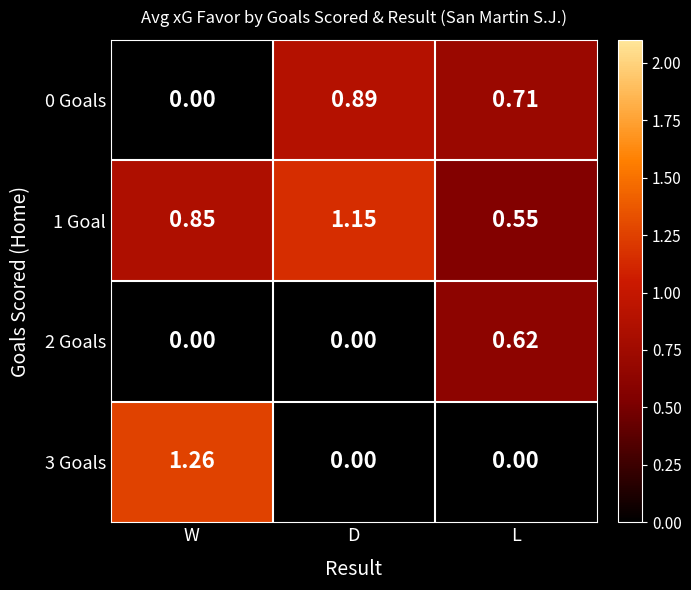

Rank the categories by 0 Goals value from highest to lowest.

D, L, W